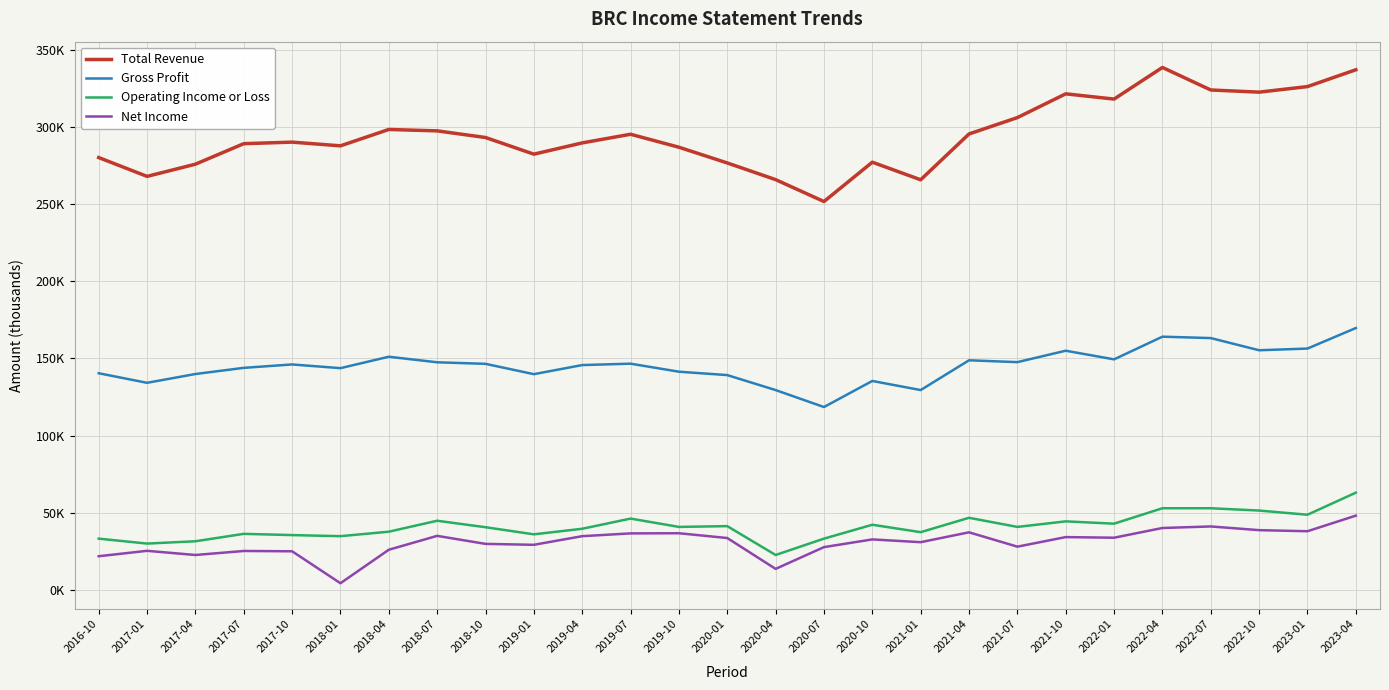

Reading right to left, what are all the values shown in this chart?

Total Revenue: 2023-04=337100	2023-01=326200	2022-10=322600	2022-07=324000	2022-04=338600	2022-01=318100	2021-10=321500	2021-07=306100	2021-04=295500	2021-01=265800	2020-10=277200	2020-07=251700	2020-04=265900	2020-01=276700	2019-10=286900	2019-07=295300	2019-04=289700	2019-01=282400	2018-10=293200	2018-07=297500	2018-04=298400	2018-01=287800	2017-10=290200	2017-07=289200	2017-04=275900	2017-01=268000	2016-10=280200
Gross Profit: 2023-04=169700	2023-01=156400	2022-10=155300	2022-07=163200	2022-04=164100	2022-01=149400	2021-10=155000	2021-07=147600	2021-04=148800	2021-01=129500	2020-10=135400	2020-07=118500	2020-04=129500	2020-01=139200	2019-10=141400	2019-07=146600	2019-04=145700	2019-01=139800	2018-10=146500	2018-07=147500	2018-04=151100	2018-01=143700	2017-10=146100	2017-07=143900	2017-04=139900	2017-01=134200	2016-10=140400
Operating Income or Loss: 2023-04=63000	2023-01=48700	2022-10=51400	2022-07=52900	2022-04=52900	2022-01=42900	2021-10=44400	2021-07=40800	2021-04=46700	2021-01=37400	2020-10=42200	2020-07=33200	2020-04=22600	2020-01=41300	2019-10=40800	2019-07=46200	2019-04=39600	2019-01=36000	2018-10=40600	2018-07=44800	2018-04=37700	2018-01=34800	2017-10=35500	2017-07=36300	2017-04=31500	2017-01=30000	2016-10=33200
Net Income: 2023-04=48100	2023-01=38000	2022-10=38700	2022-07=41100	2022-04=40100	2022-01=33800	2021-10=34200	2021-07=28000	2021-04=37300	2021-01=30900	2020-10=32700	2020-07=27700	2020-04=13600	2020-01=33600	2019-10=36700	2019-07=36600	2019-04=34800	2019-01=29200	2018-10=29800	2018-07=35000	2018-04=26000	2018-01=4300	2017-10=25000	2017-07=25200	2017-04=22600	2017-01=25300	2016-10=21800